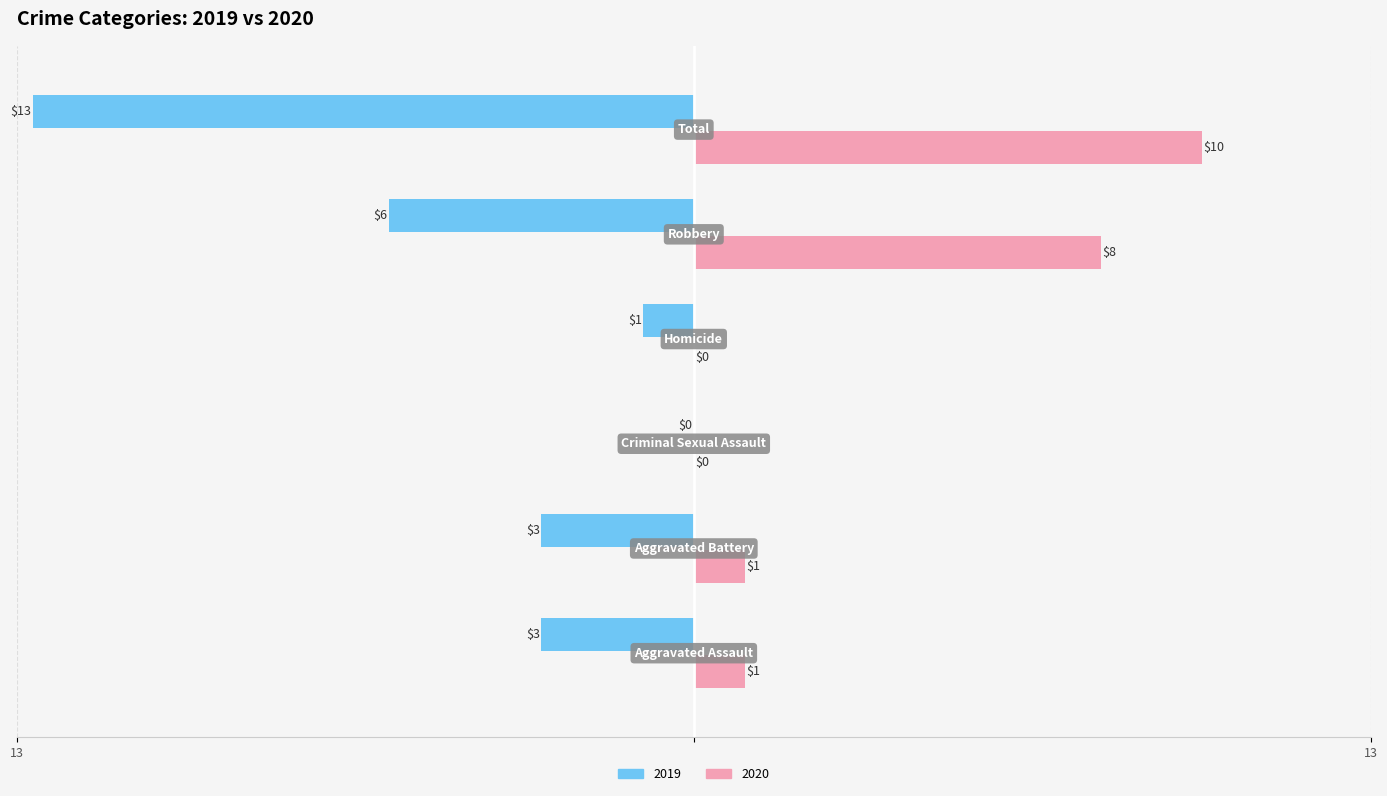

What are all the series names shown in the legend?

2019, 2020